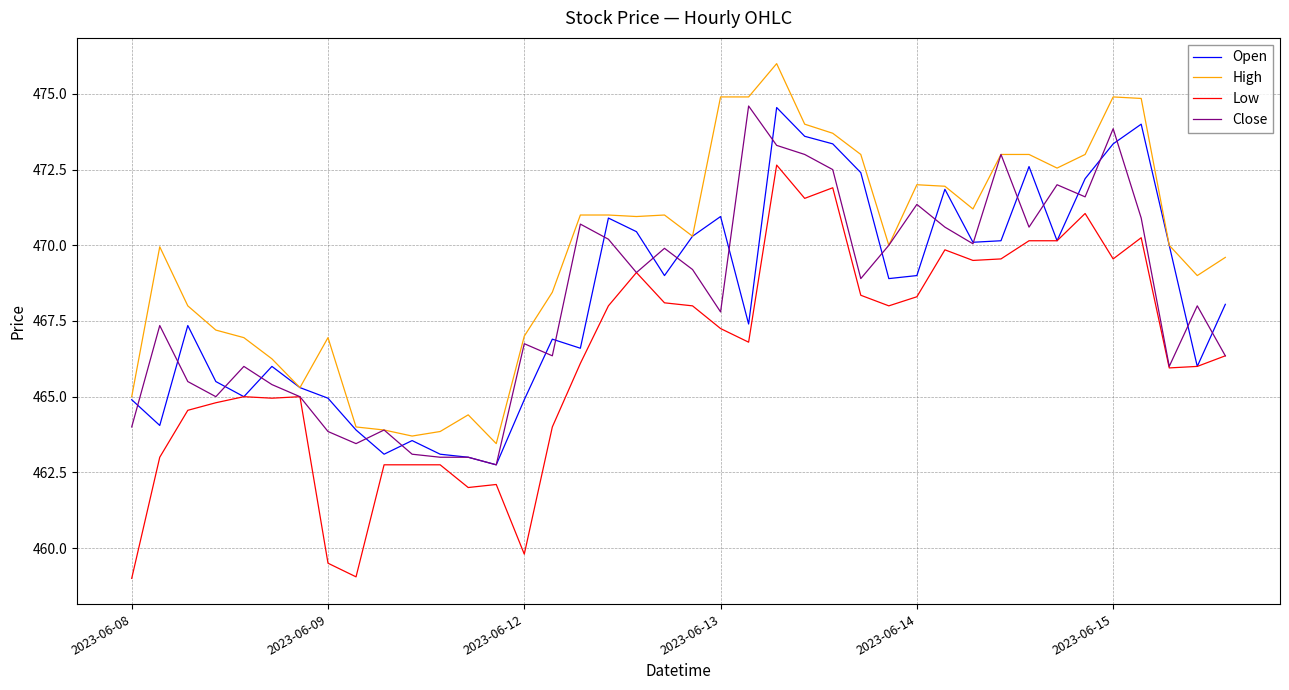

Which series has the largest total across all categories?

High